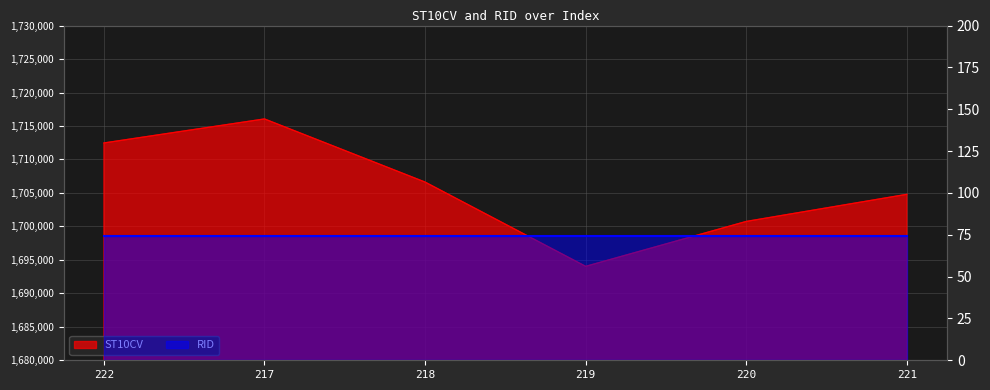

Where does the data first go above 1706620?

222